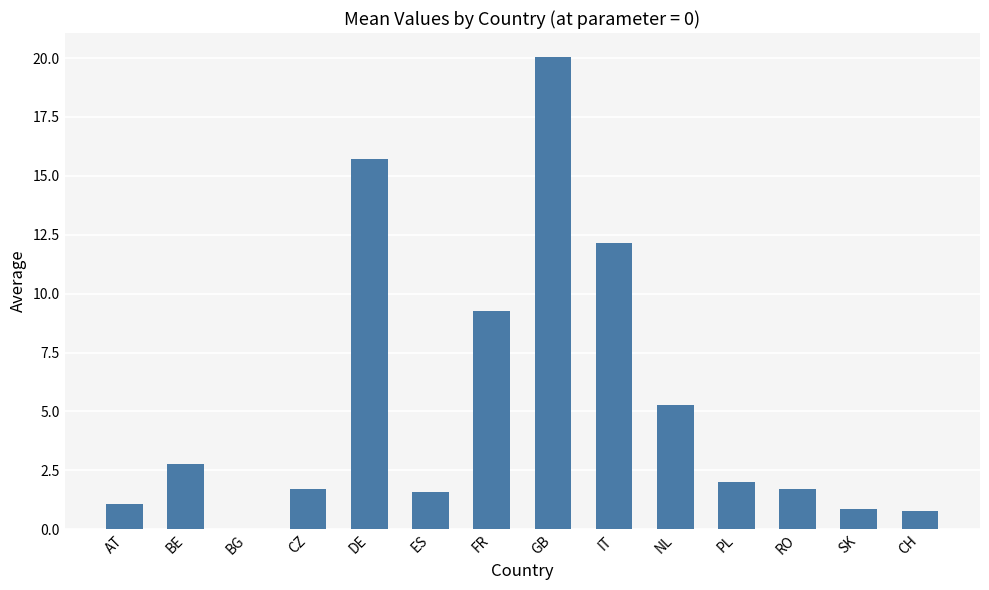

The value at NL is 8.7. True or false?

False